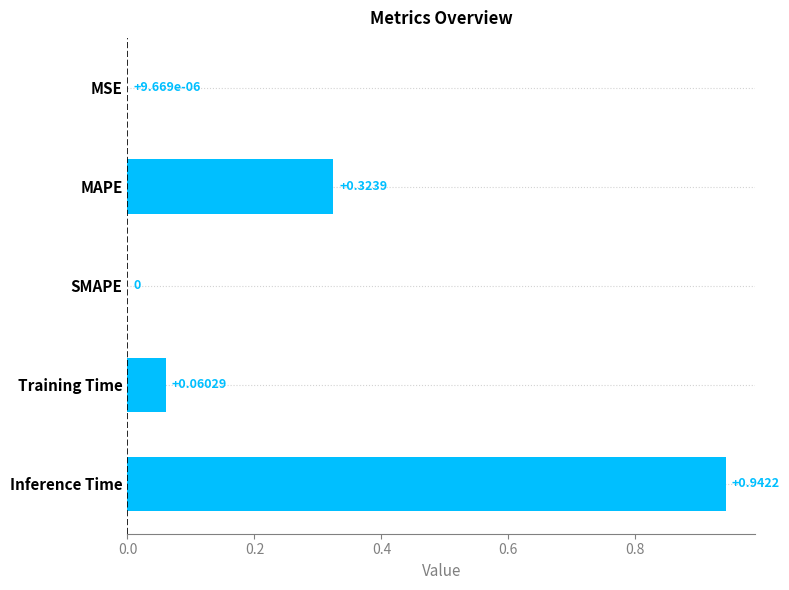

At which category does the chart reach its peak across all series?

Inference Time